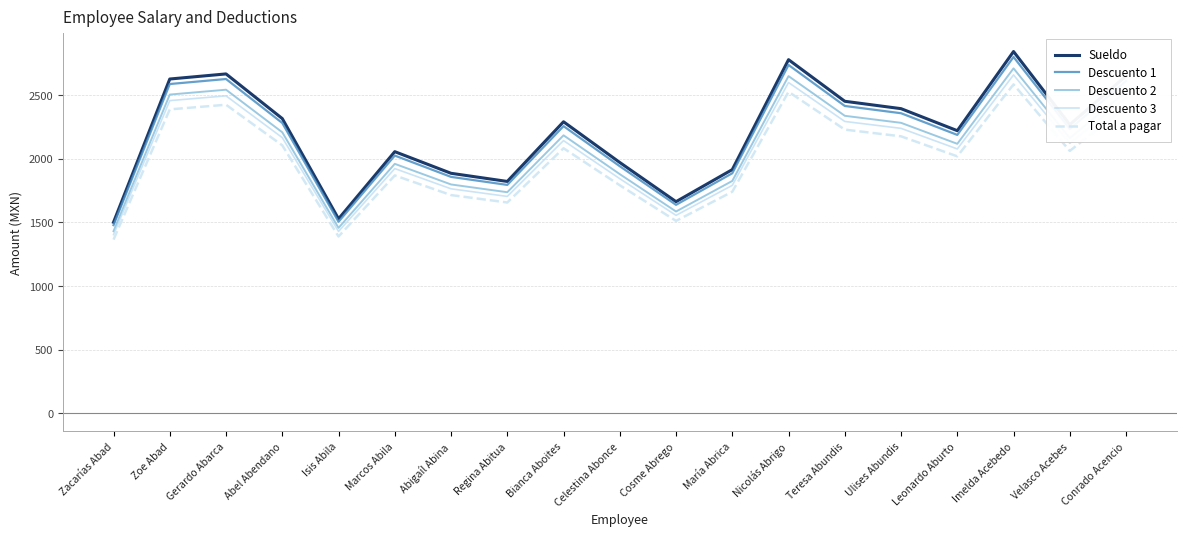

At which category does Descuento 1 reach its first local peak?

Gerardo Abarca